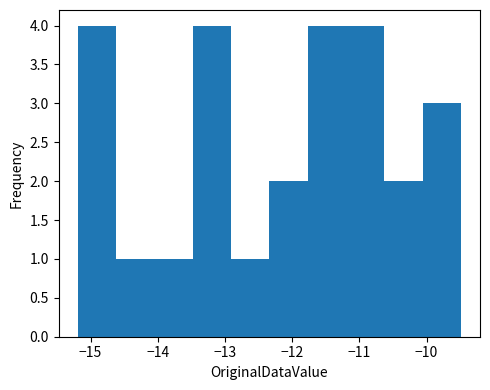

Reading left to right, transcribe this chart: for each bar, give the range it covers on the x-axis and its height. Neither the bar edges nor the heights are printed on the chart, so give them approximately, as read against the axes.

-15.19 to -14.62: 4
-14.62 to -14.05: 1
-14.05 to -13.48: 1
-13.48 to -12.91: 4
-12.91 to -12.34: 1
-12.34 to -11.77: 2
-11.77 to -11.20: 4
-11.20 to -10.63: 4
-10.63 to -10.06: 2
-10.06 to -9.49: 3